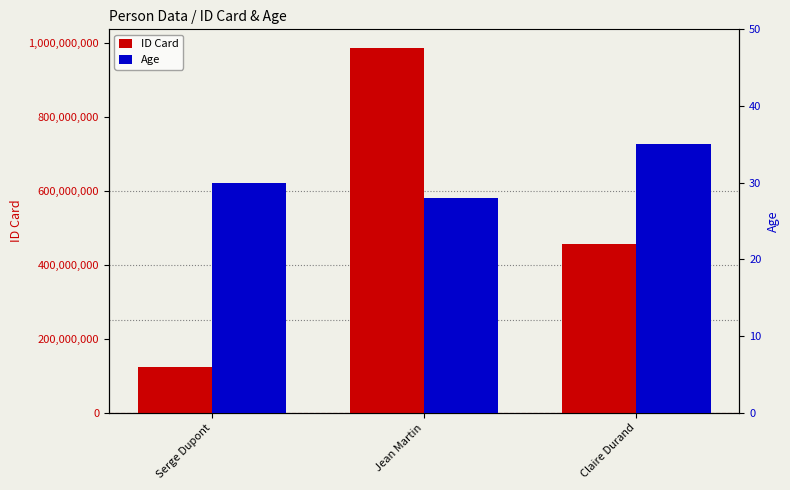

What is the label of the 2nd bar from the right?

Jean Martin